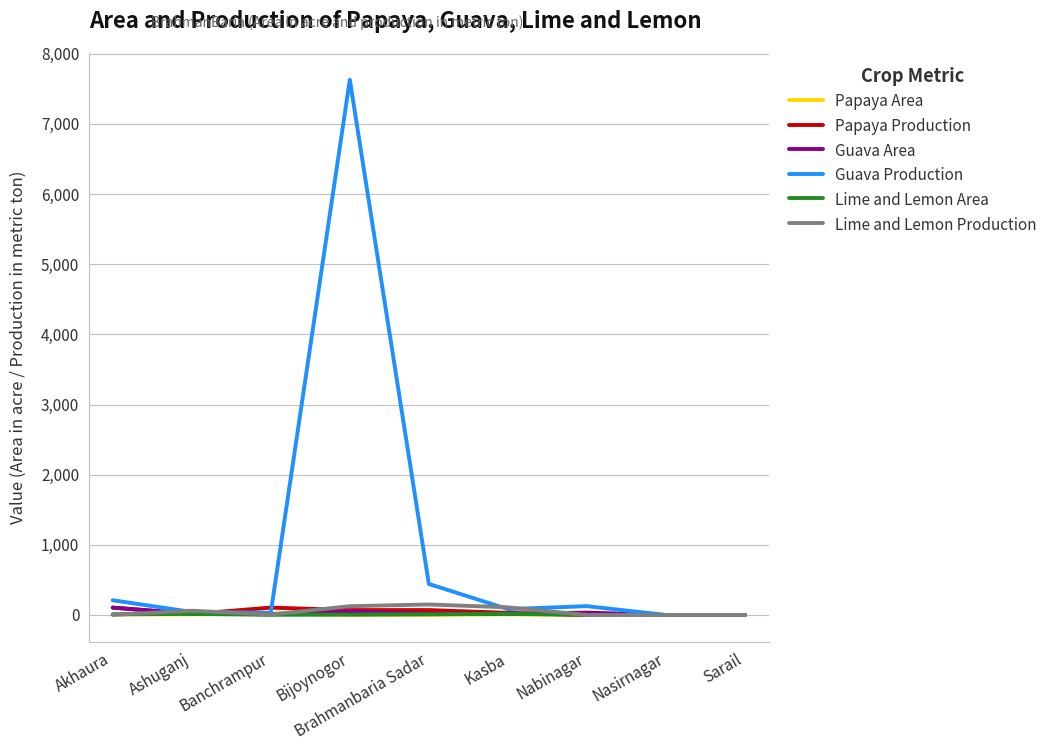

Which series has the largest total across all categories?

Guava Production